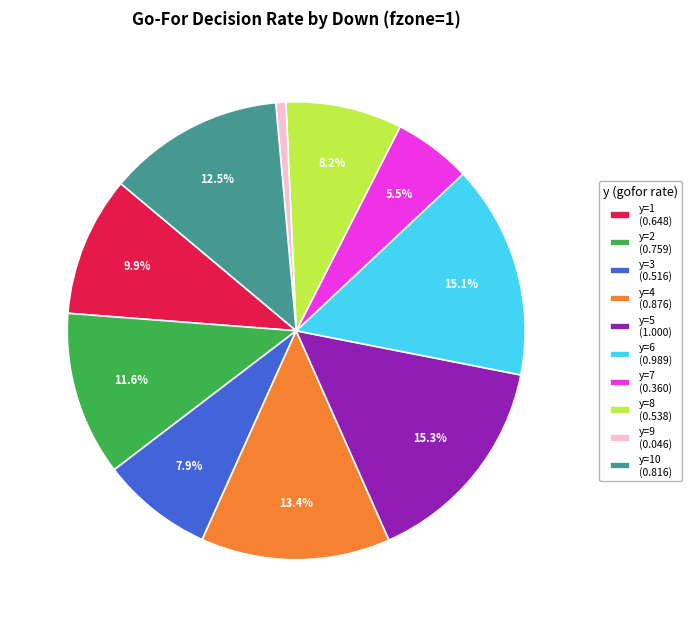

Which slice is the smallest?

y=9 (0.046)